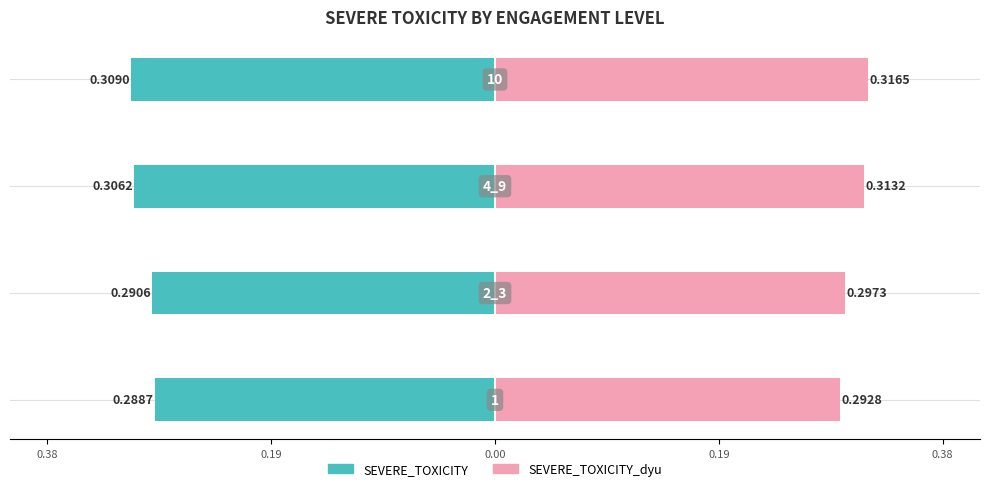

Count the number of data series in this chart.

2